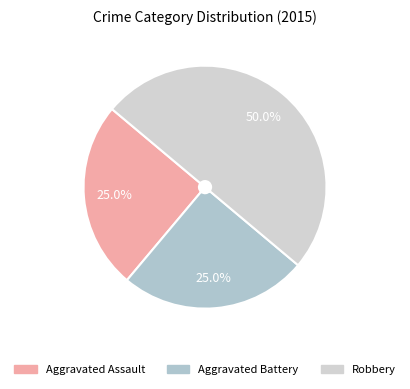

Does Aggravated Battery account for over 50% of the chart?

No